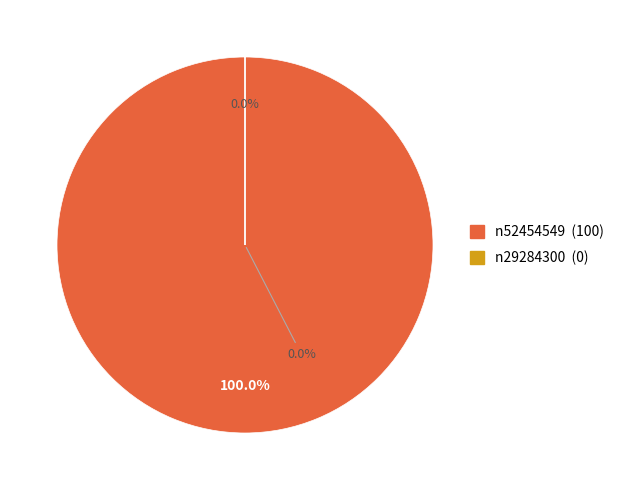

Count the number of slices in the pie.

2